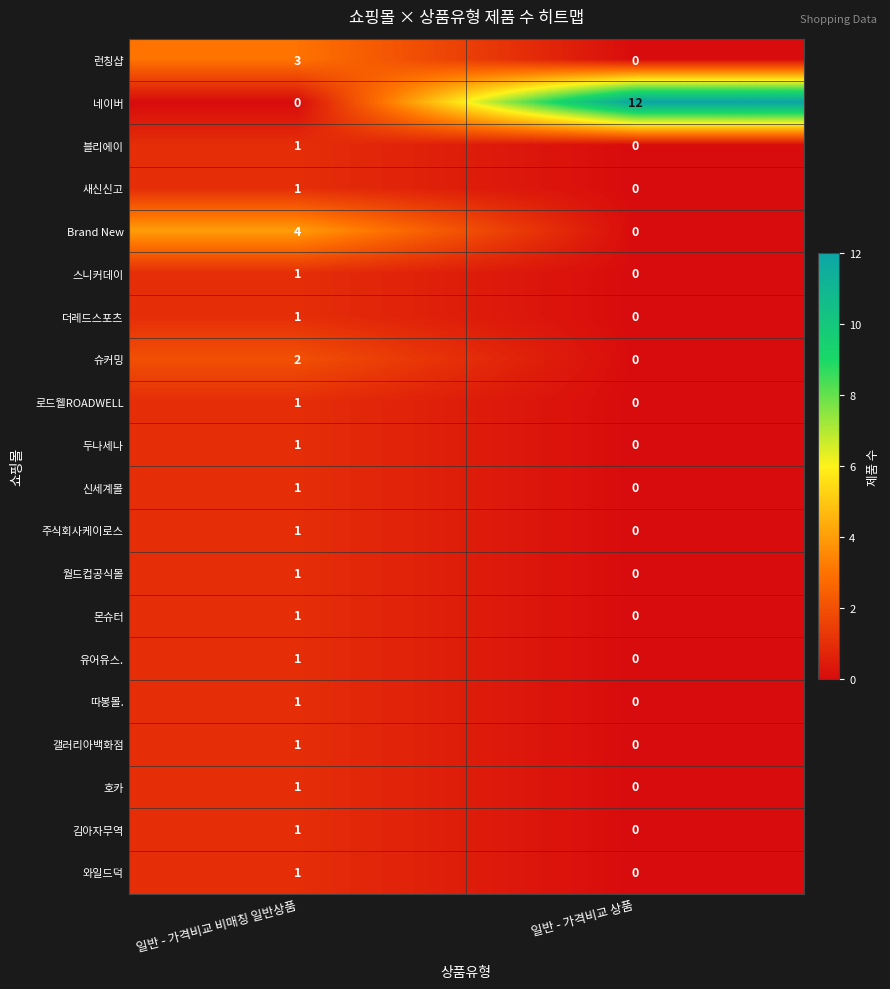

Which series has the widest spread of values?

네이버